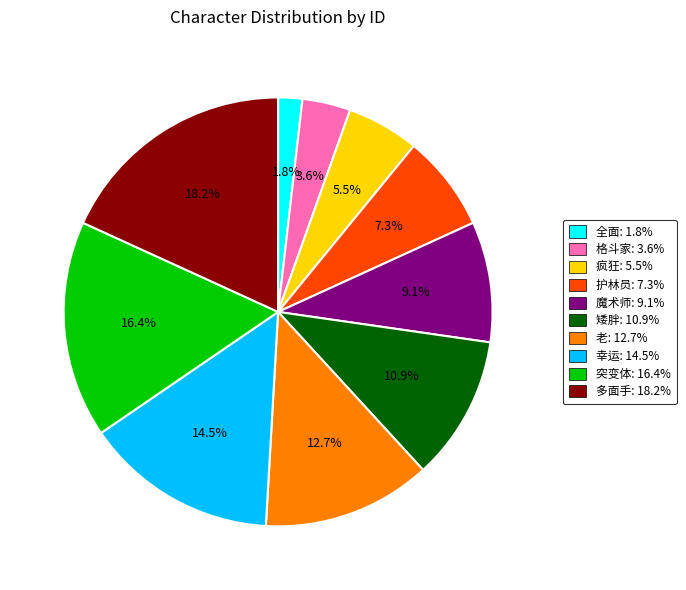

To the nearest percent, what is the difference between the largest and smallest slice percentages?

16%